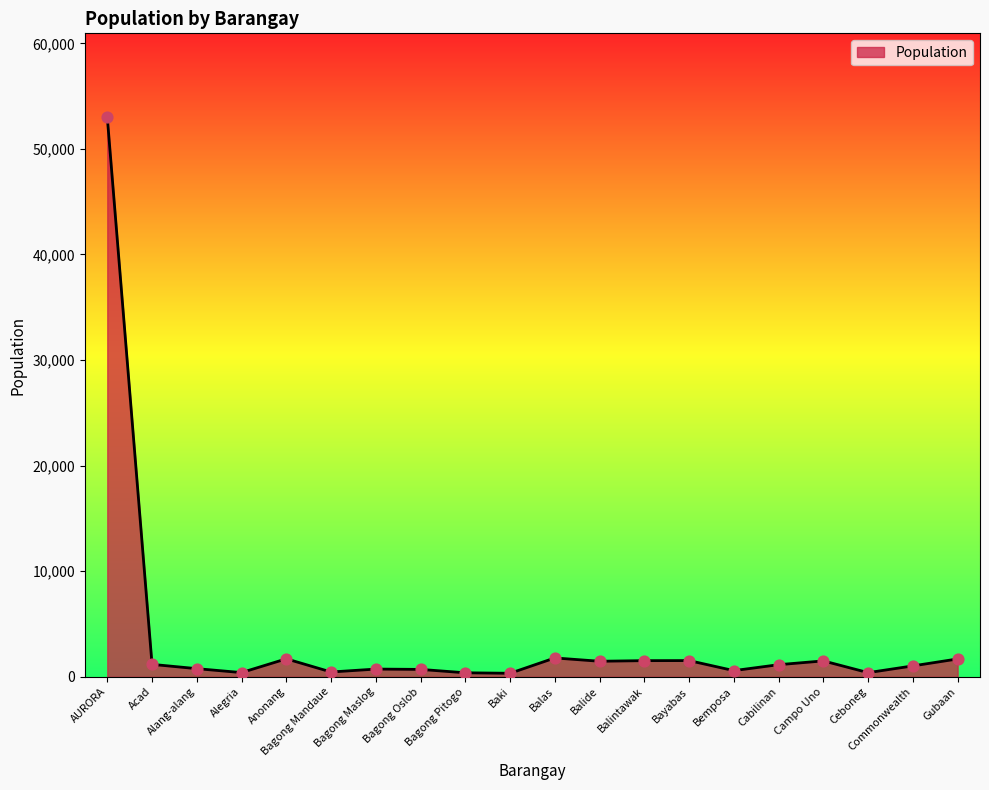

Which has a higher value, Bagong Oslob or Balintawak?

Balintawak